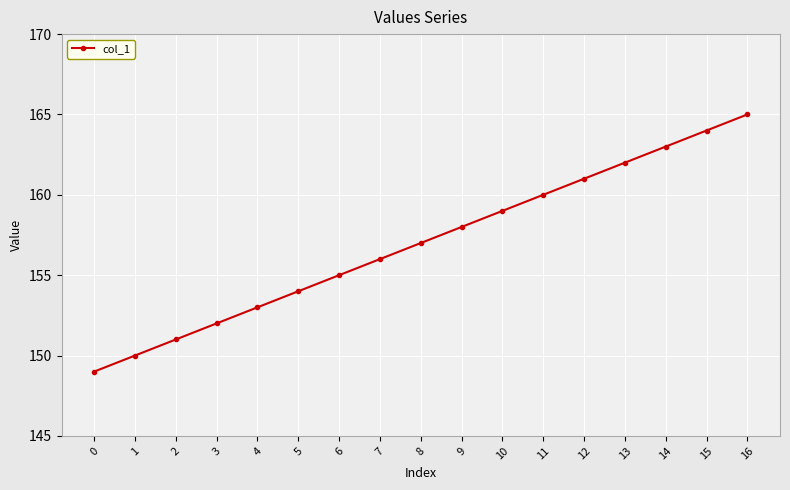

What is the sum of all values?

2669